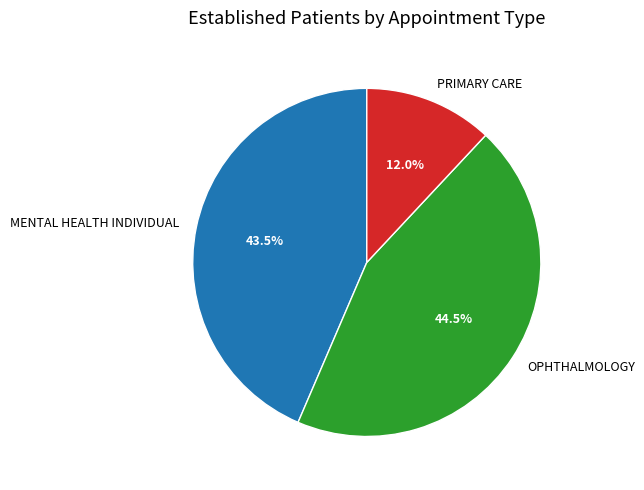

Which category has the biggest portion of the pie?

OPHTHALMOLOGY